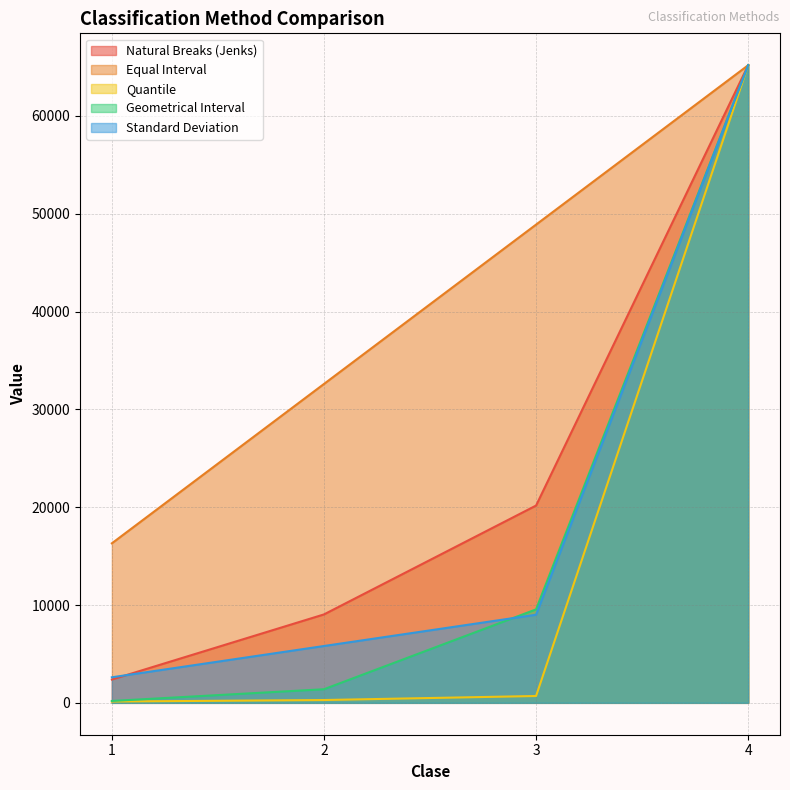

What is the approximate value of Equal Interval at 2?

32601.6